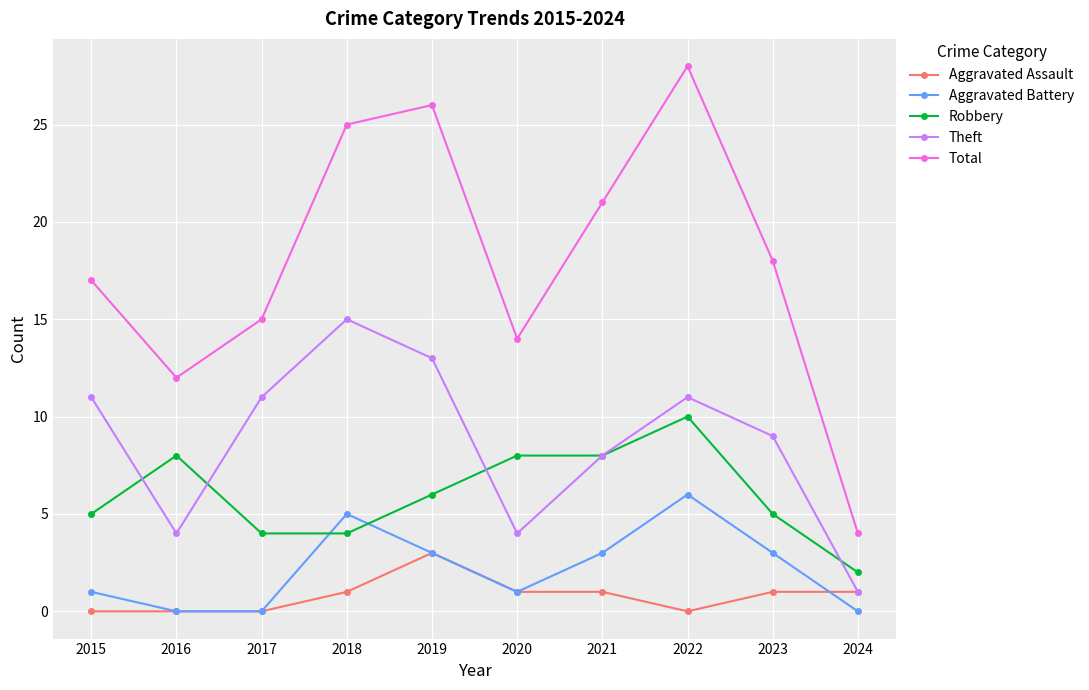

Which category has the lowest value in the Robbery series?

2024